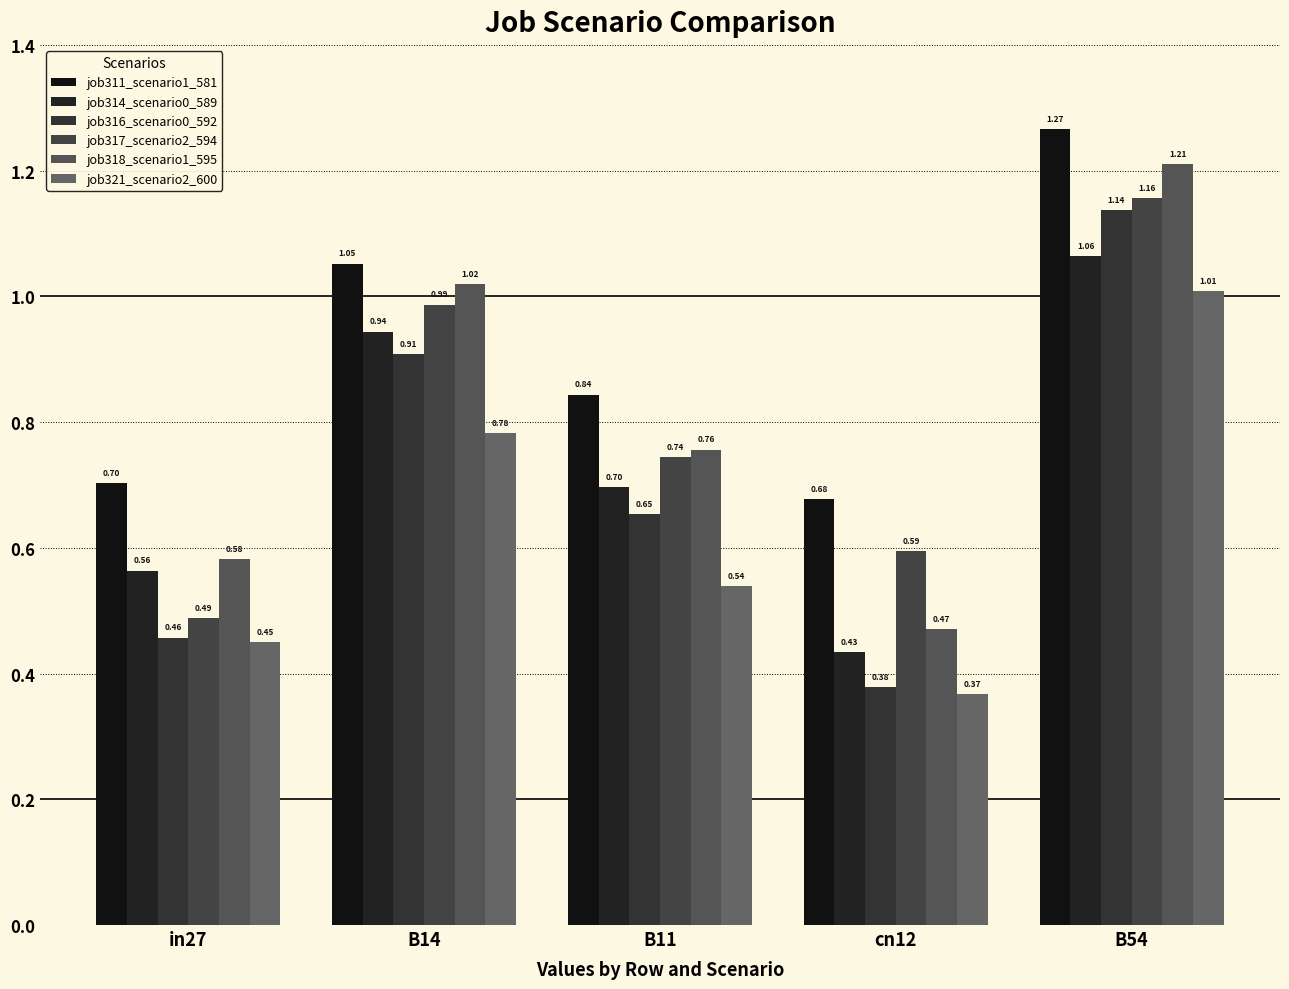

At which category does the chart reach its peak across all series?

B54